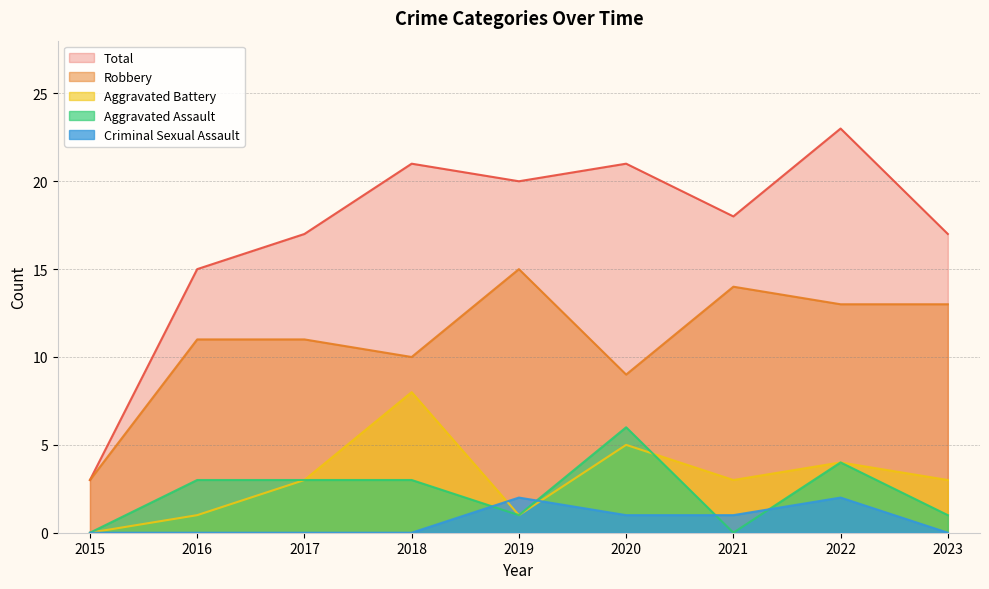

Does the chart display data point markers on the line(s)?

No